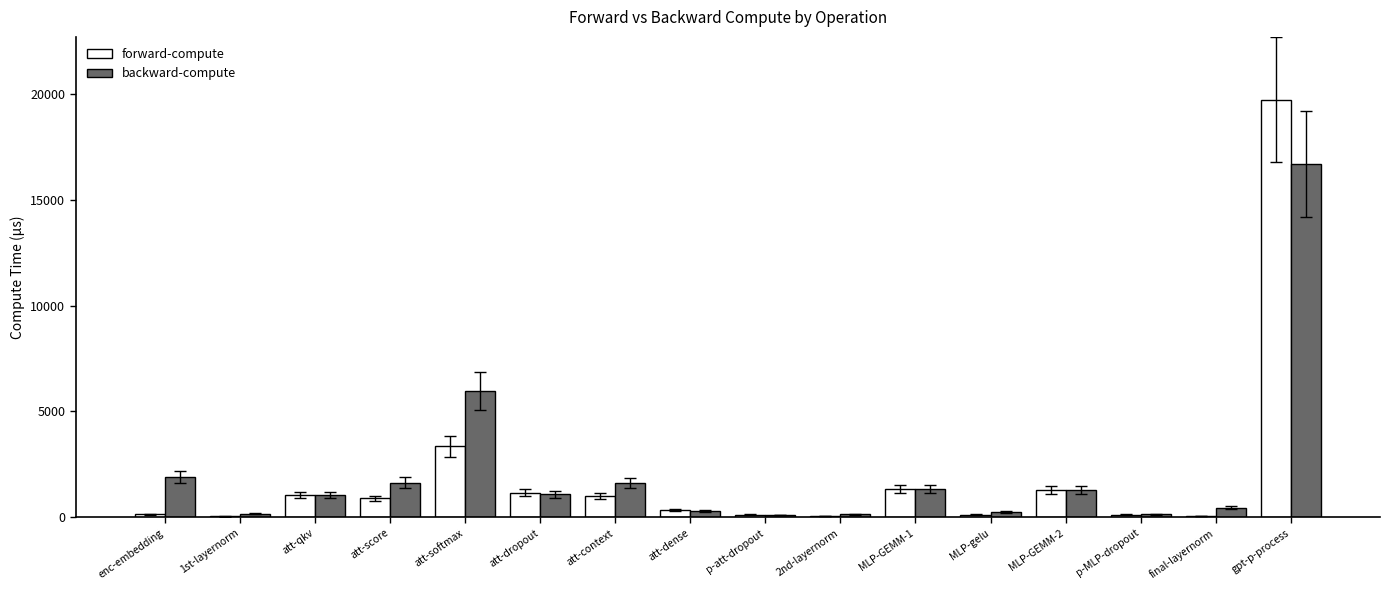

What is the highest value of the forward-compute series?

19723.8